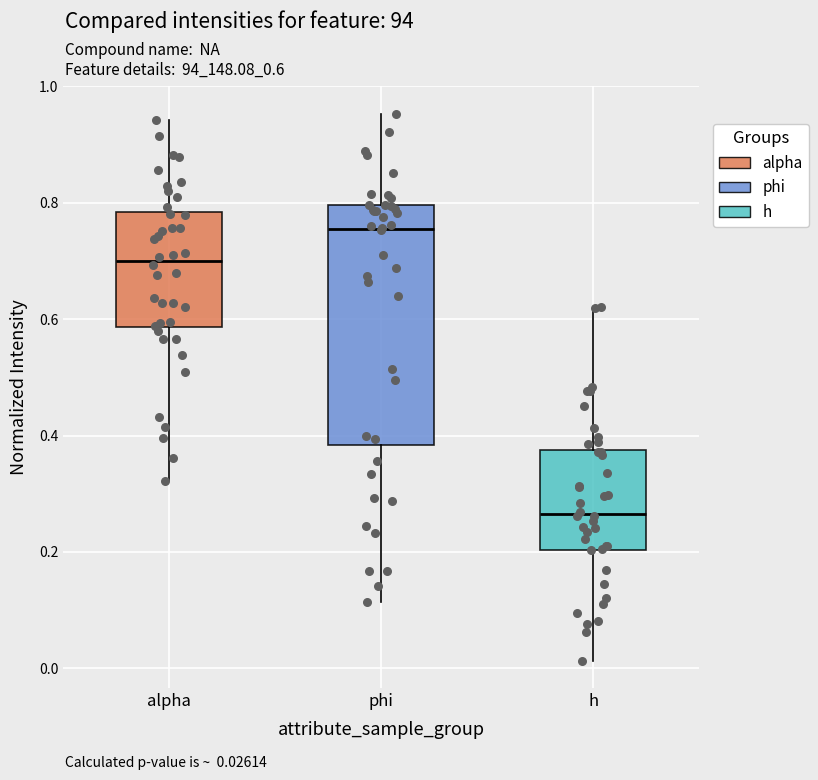

Which box is the tallest, from its lower edge to its upper edge?

phi